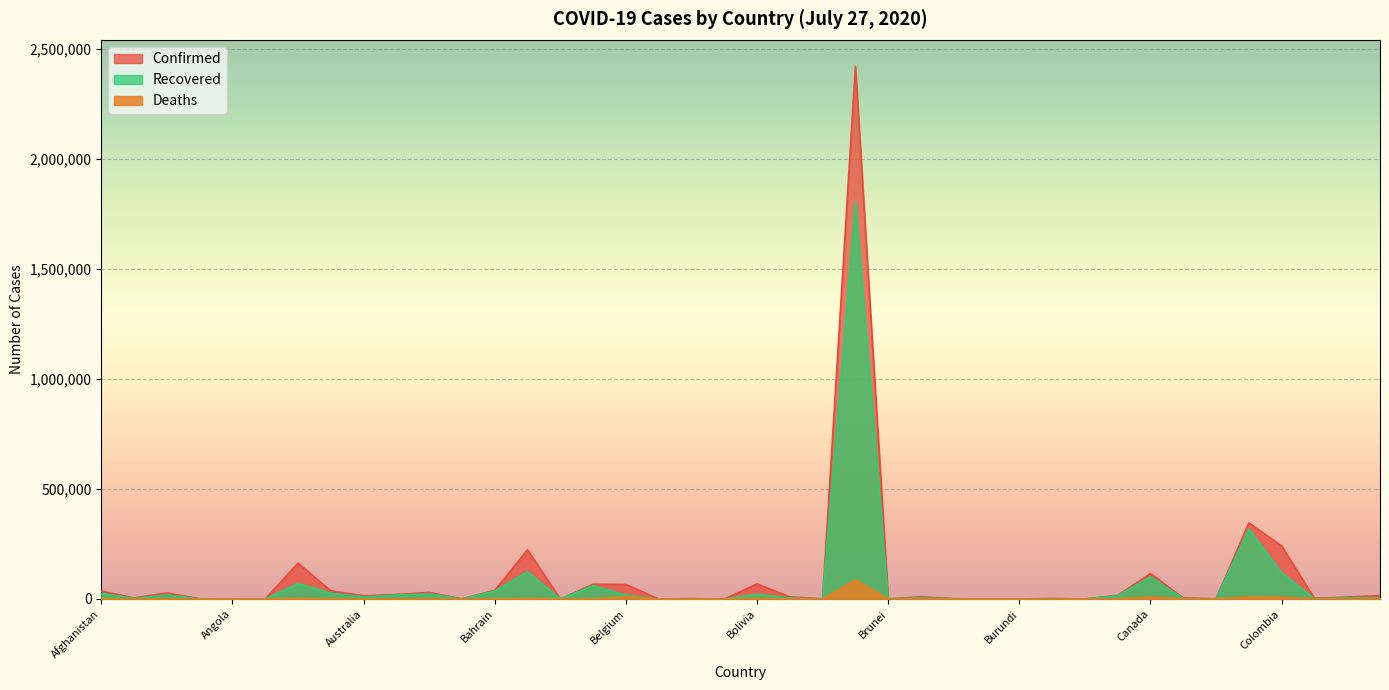

True or false: Confirmed and Recovered cross at least once.

False